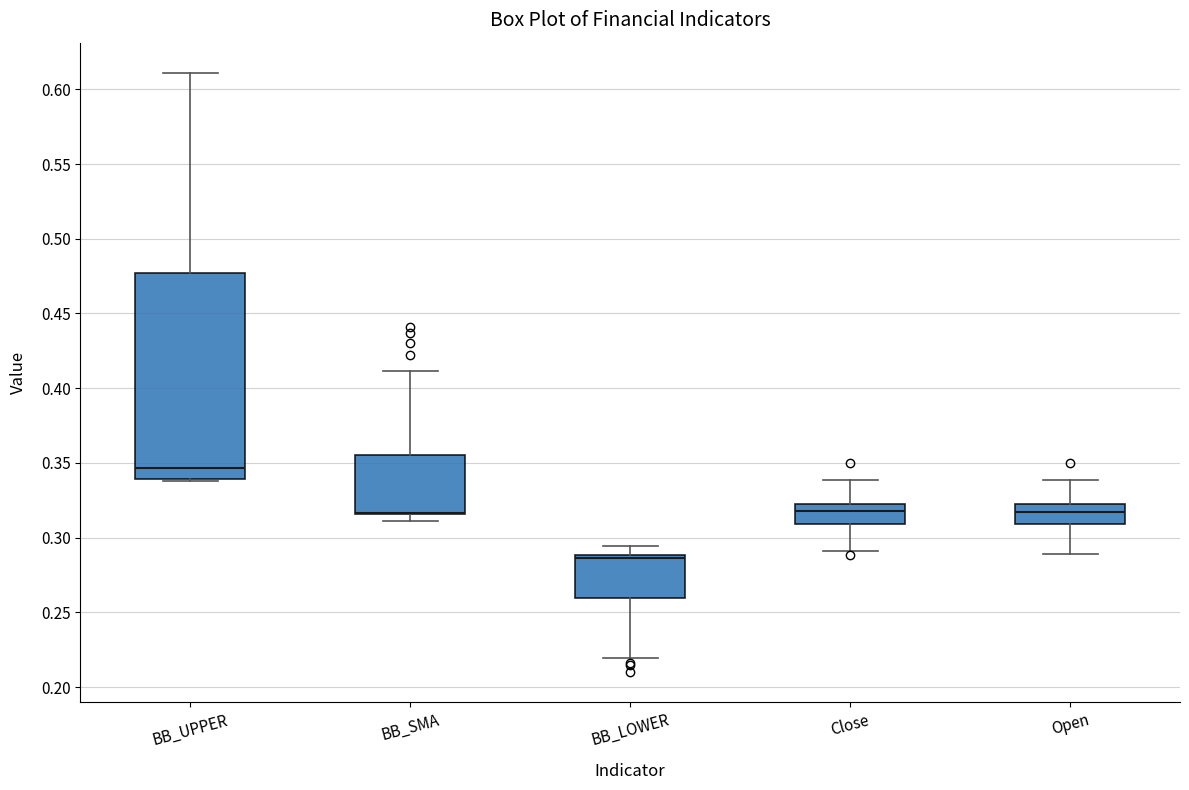

Reading left to right, transcribe this box plot: for each box, give where its median line is, the range the box spans, and where its two whiskers end, as read against the y-axis. The values are not printed on the chart, so give them approximately, as read against the axis.

BB_UPPER: median 0.345, box 0.340 to 0.475, whiskers 0.340 to 0.610
BB_SMA: median 0.315 (drawn on the box's lower edge), box 0.315 to 0.355, whiskers 0.310 to 0.410
BB_LOWER: median 0.285, box 0.260 to 0.290, whiskers 0.220 to 0.295
Close: median 0.320, box 0.310 to 0.325, whiskers 0.290 to 0.340
Open: median 0.315, box 0.310 to 0.325, whiskers 0.290 to 0.340